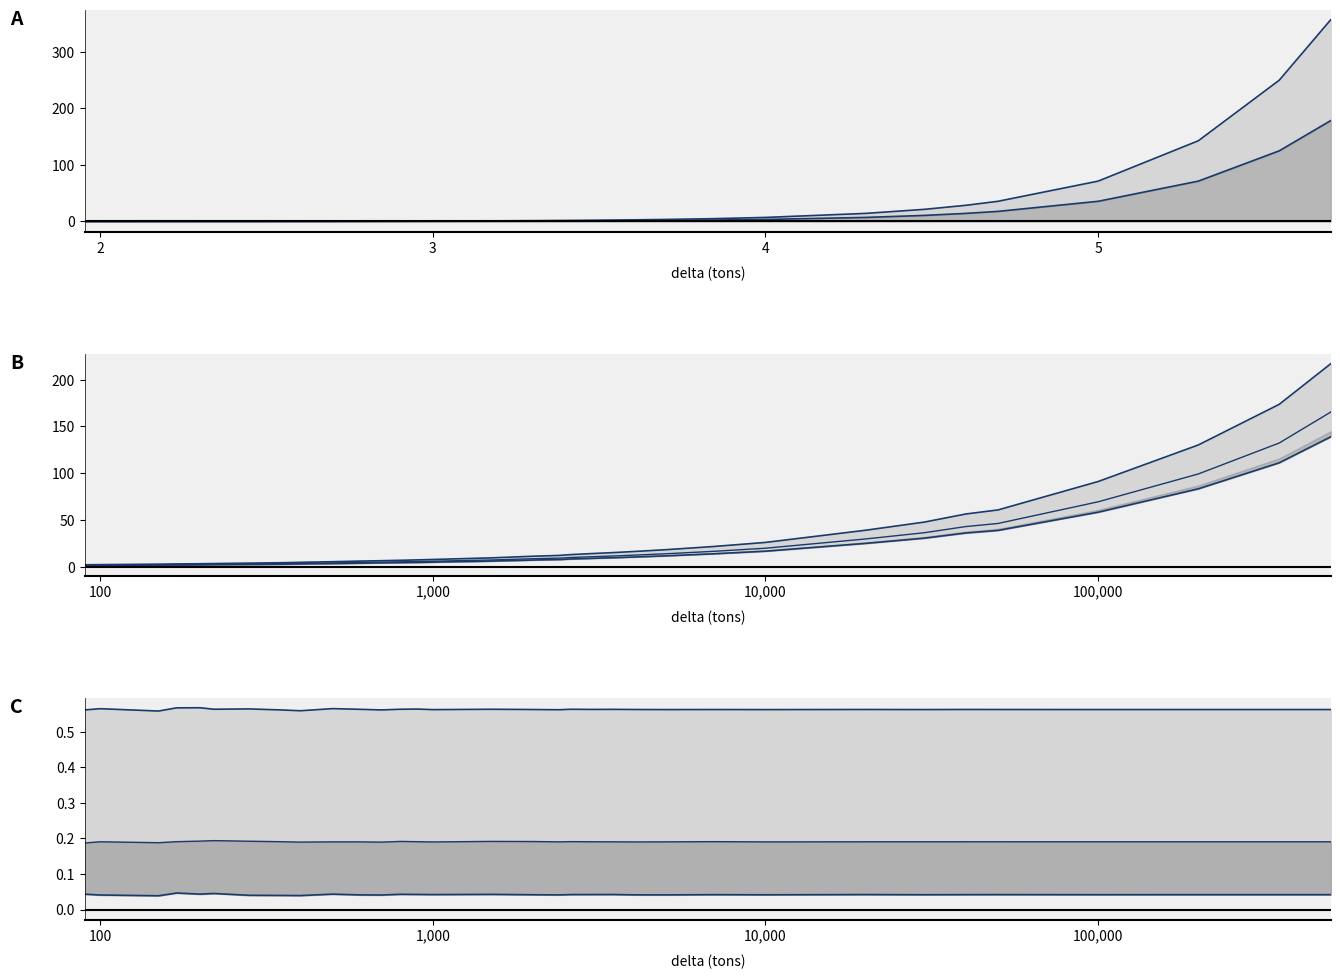

At which label does 2mps Energy(MWh) reach its peak?

500000